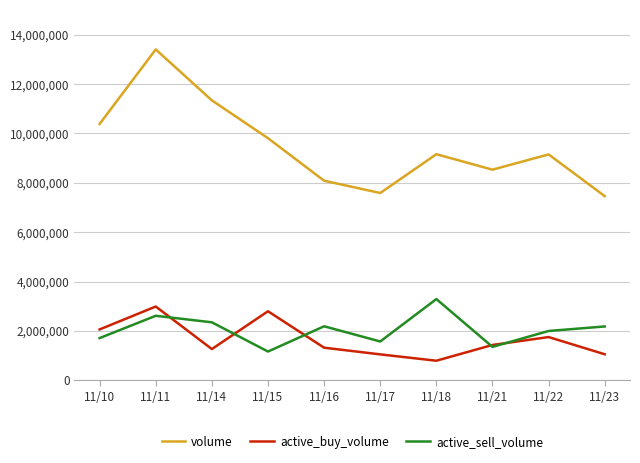

At which category is the sum across all series the highest?

11/11